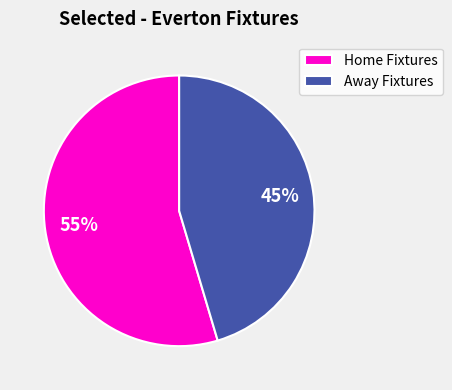

Does any single category account for the majority?

Yes